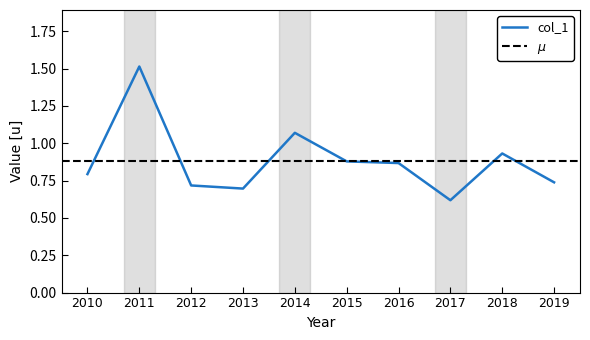

Does the chart display data point markers on the line(s)?

No